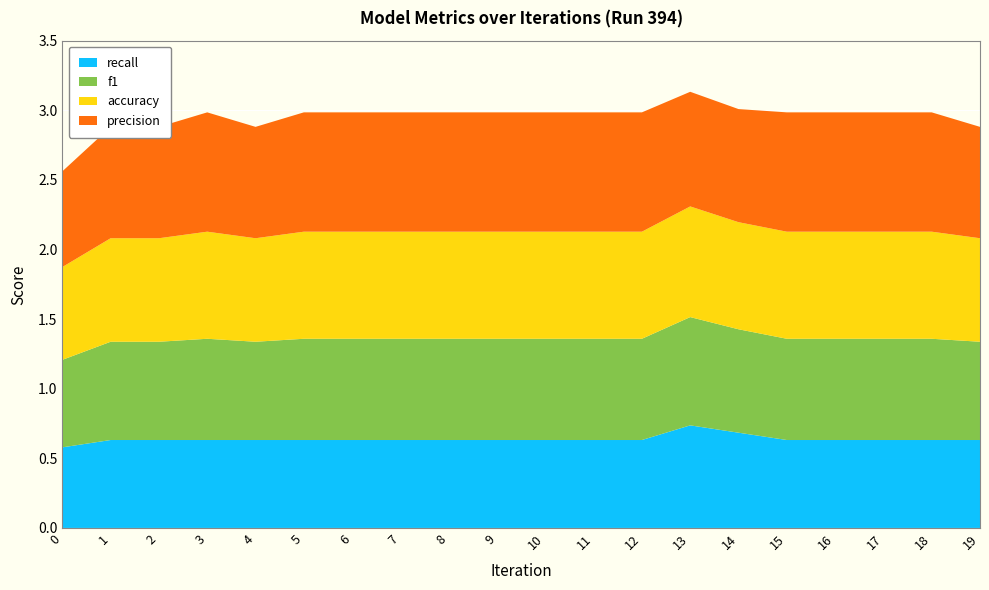

Reading right to left, transcribe all the data shown in this chart.

f1: 0.7	0.7	0.7	0.7	0.7	0.7	0.8	0.7	0.7	0.7	0.7	0.7	0.7	0.7	0.7	0.7	0.7	0.7	0.7	0.6
precision: 0.8	0.9	0.9	0.9	0.9	0.8	0.8	0.9	0.9	0.9	0.9	0.9	0.9	0.9	0.9	0.8	0.9	0.8	0.8	0.7
recall: 0.6	0.6	0.6	0.6	0.6	0.7	0.7	0.6	0.6	0.6	0.6	0.6	0.6	0.6	0.6	0.6	0.6	0.6	0.6	0.6
accuracy: 0.7	0.8	0.8	0.8	0.8	0.8	0.8	0.8	0.8	0.8	0.8	0.8	0.8	0.8	0.8	0.7	0.8	0.7	0.7	0.7